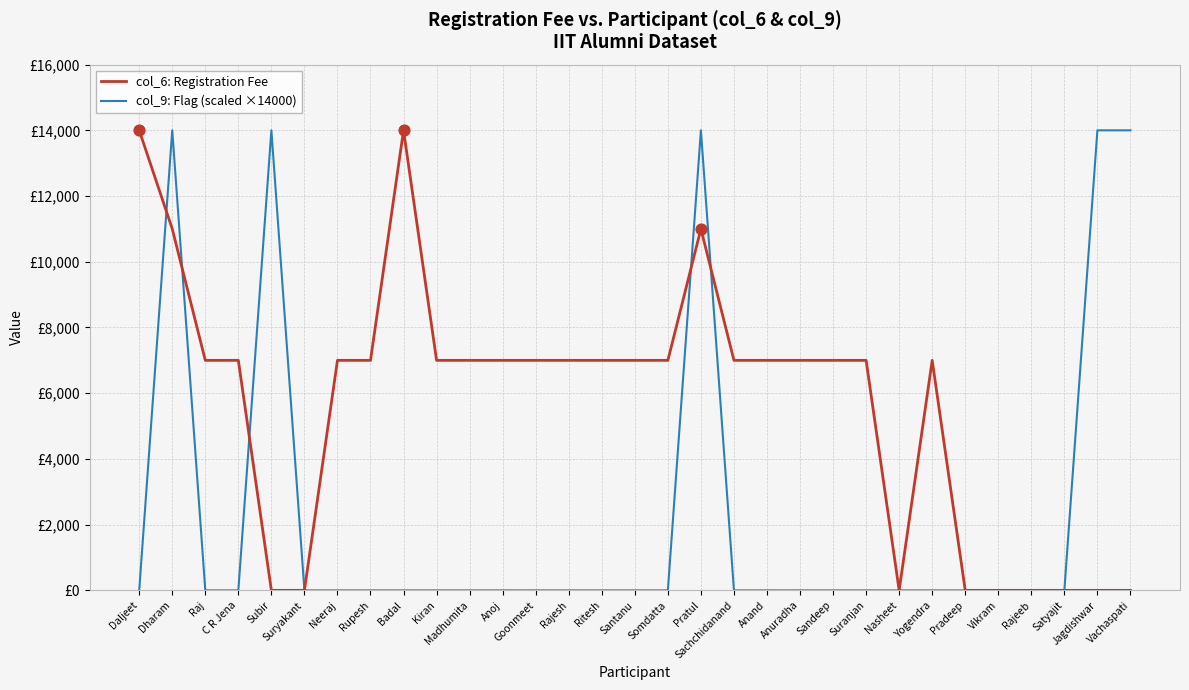

At which category is the sum across all series the highest?

Dharam